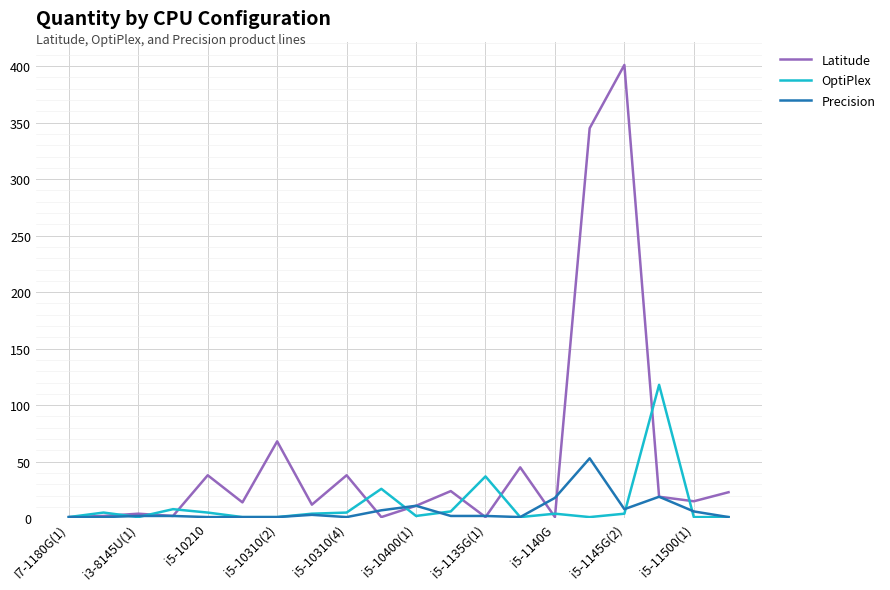

Which series has the widest spread of values?

Latitude